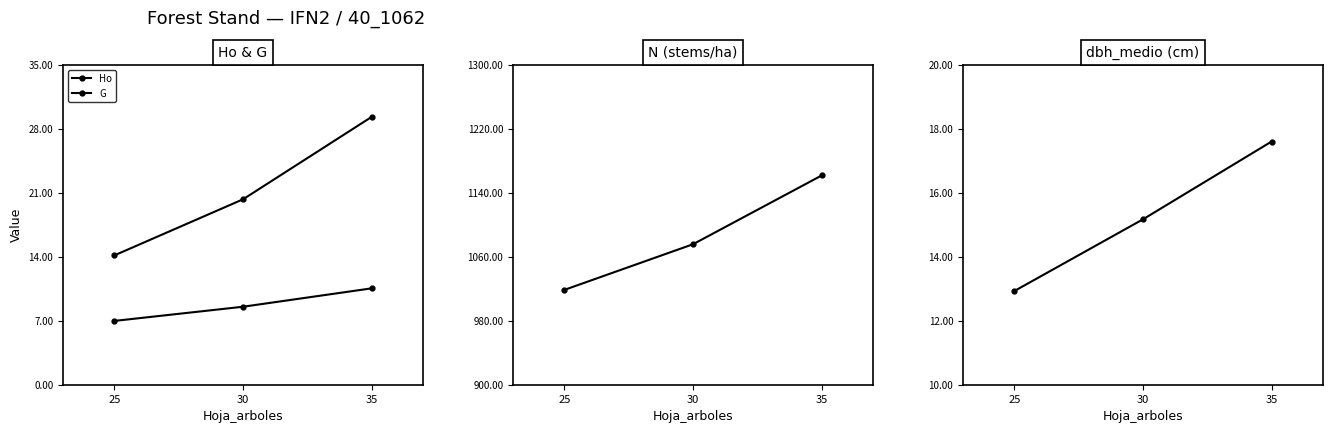

Reading left to right, extract all data points from this chart.

Ho: 25=7.0	30=8.5	35=10.5
G: 25=14.2	30=20.3	35=29.3
N: 25=1018.6	30=1075.6	35=1161.5
dbh_medio: 25=12.9	30=15.2	35=17.6